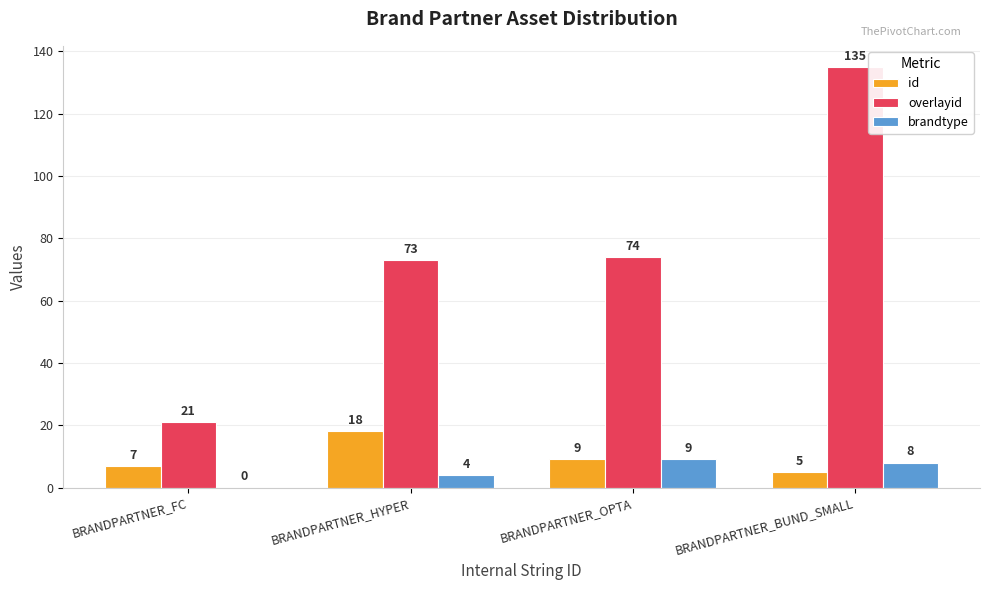

Where is overlayid nearest to the value 78?

BRANDPARTNER_OPTA